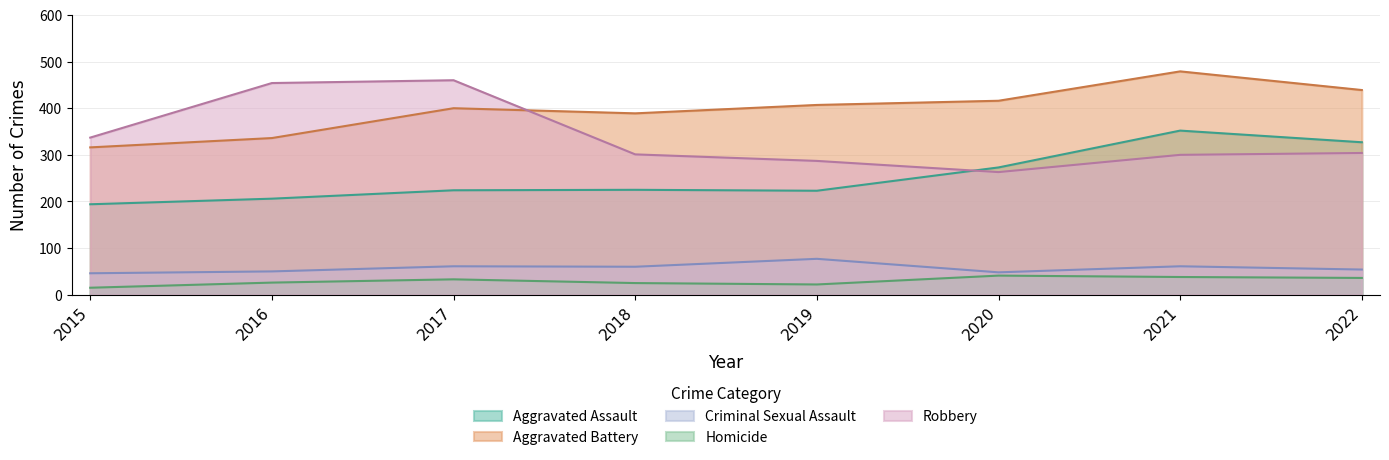

How many values in the Aggravated Battery series are below 407?

4